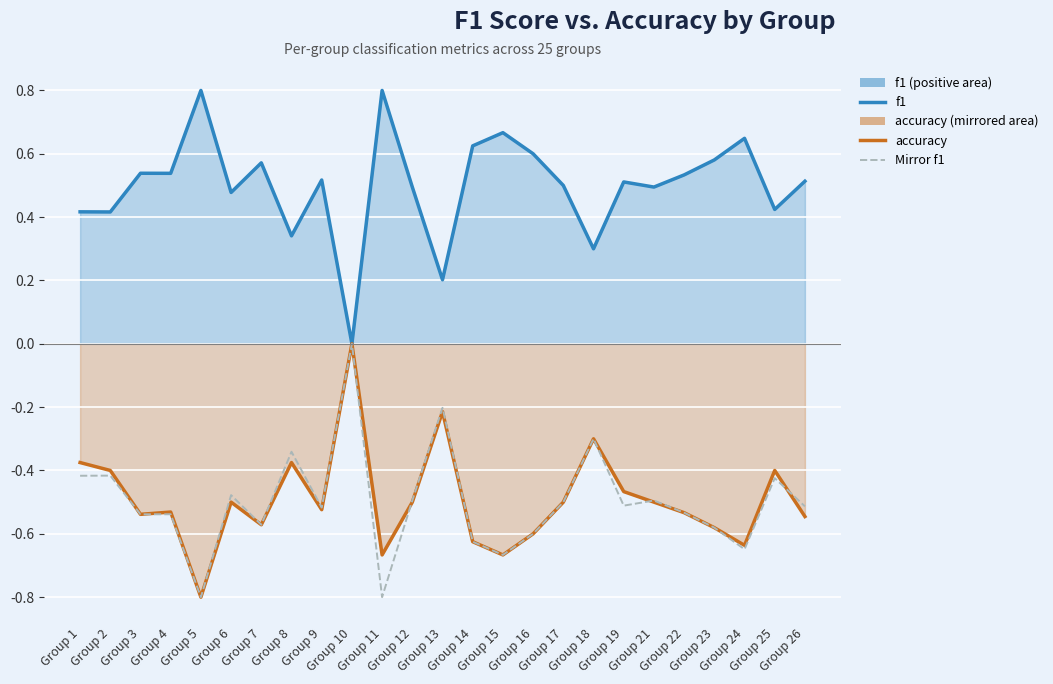

What is the spread (max minus min) of values at Group 13?

0.4